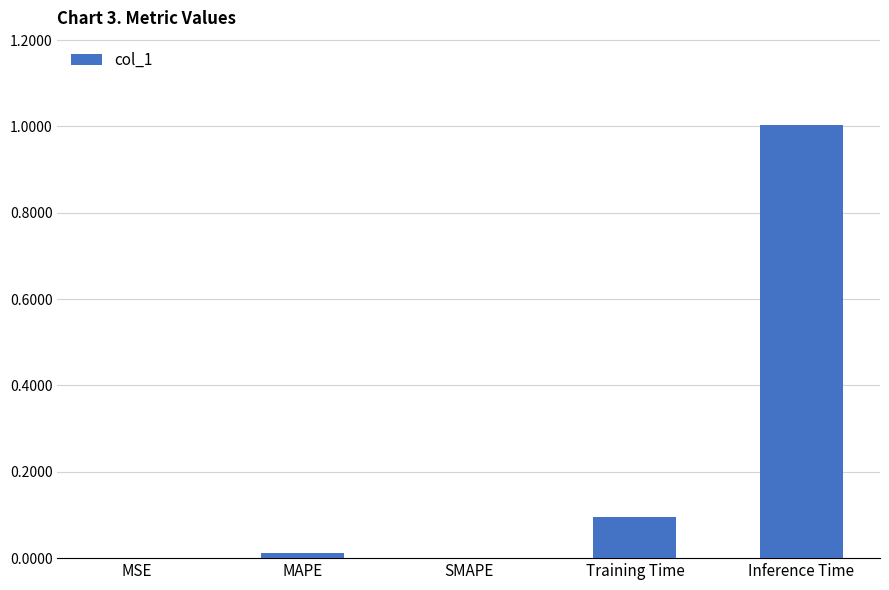

Which has a higher value, Training Time or MSE?

Training Time